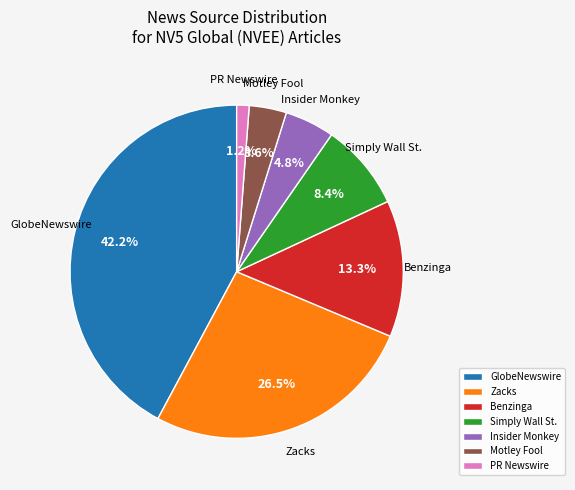

Combined, do PR Newswire and Simply Wall St. account for over 50%?

No